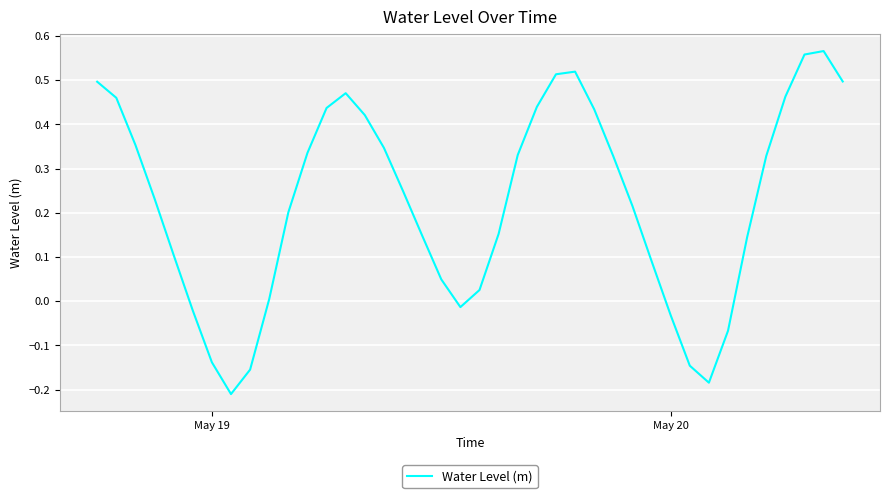

How many interior local valleys (lower than both neighbors) does the data have?

3